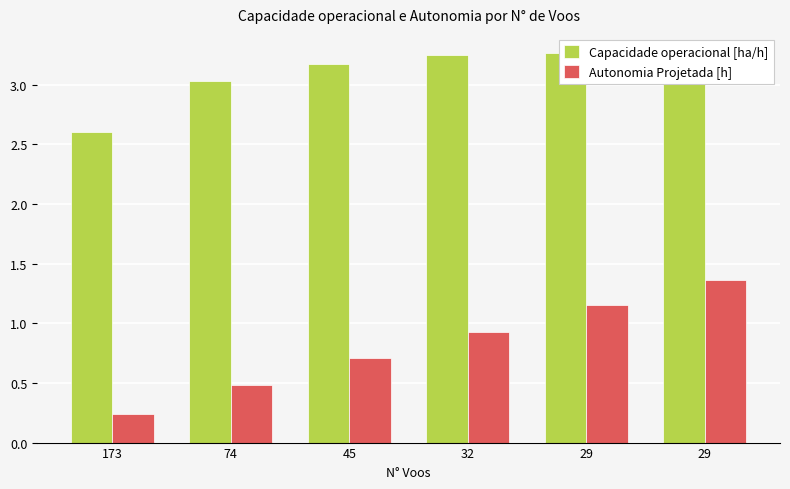

Reading left to right, extract all data points from this chart.

Capacidade operacional [ha/h]: 173=2.6	74=3.0	45=3.2	32=3.2	29=3.3	29=3.3
Autonomia Projetada [h]: 173=0.2	74=0.5	45=0.7	32=0.9	29=1.1	29=1.4